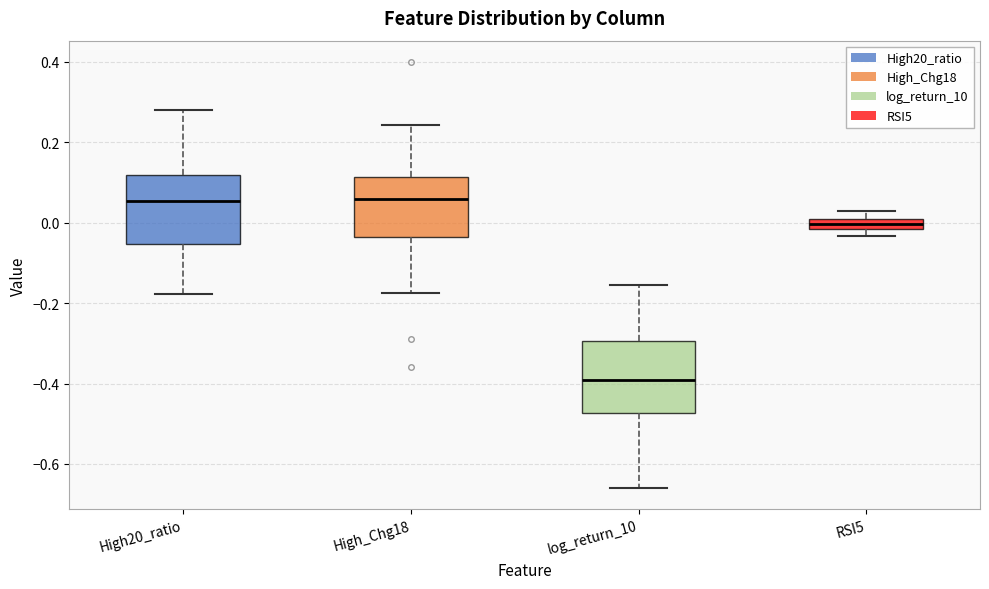

Where does the upper whisker of the box for High20_ratio end on the y-axis? The values are not printed on the chart, so give them approximately, as read against the axis.

0.28